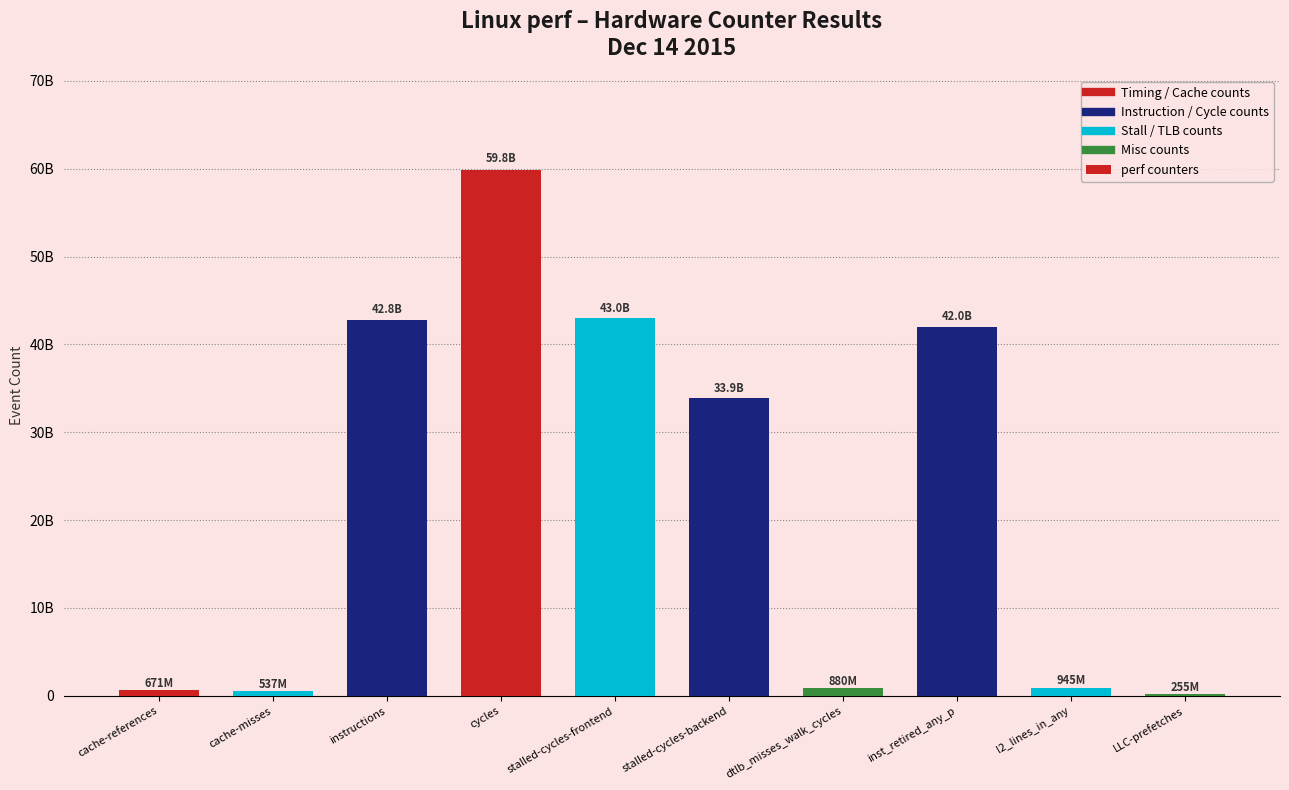

Rank the categories by value from lowest to highest.

LLC-prefetches, cache-misses, cache-references, dtlb_misses_walk_cycles, l2_lines_in_any, stalled-cycles-backend, inst_retired_any_p, instructions, stalled-cycles-frontend, cycles